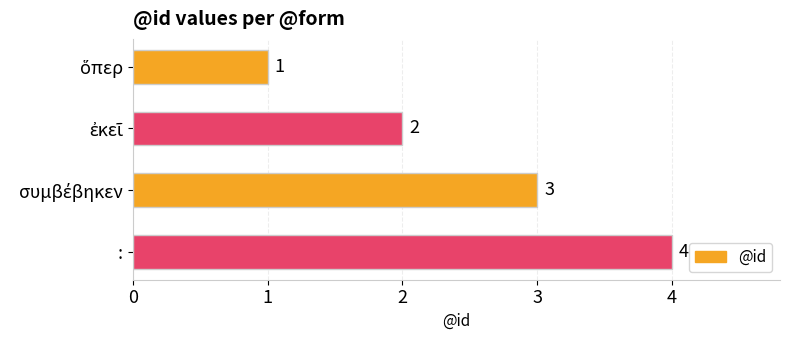

Count the values in the range 2 to 4.

3